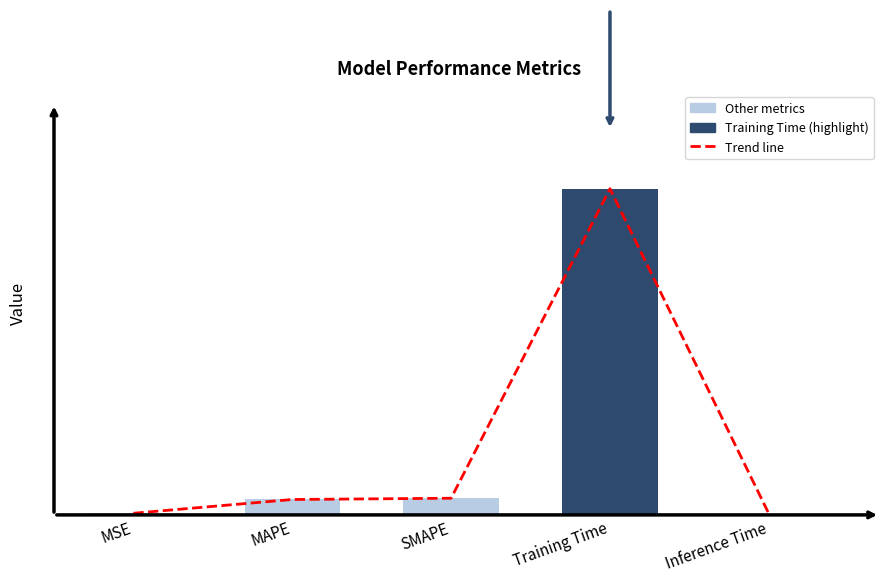

What is the difference between the maximum and minimum values?

3.2